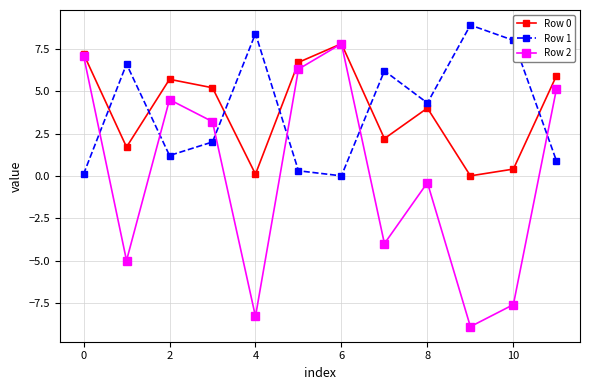

What is the smallest value displayed?

-8.9